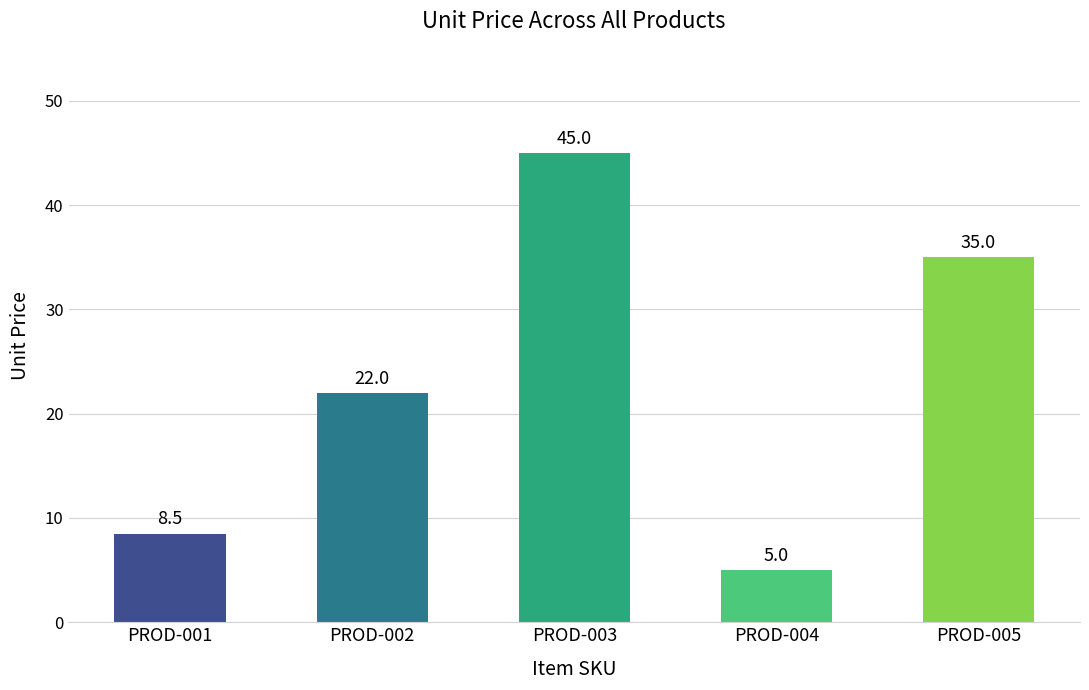

Rank the categories by value from lowest to highest.

PROD-004, PROD-001, PROD-002, PROD-005, PROD-003